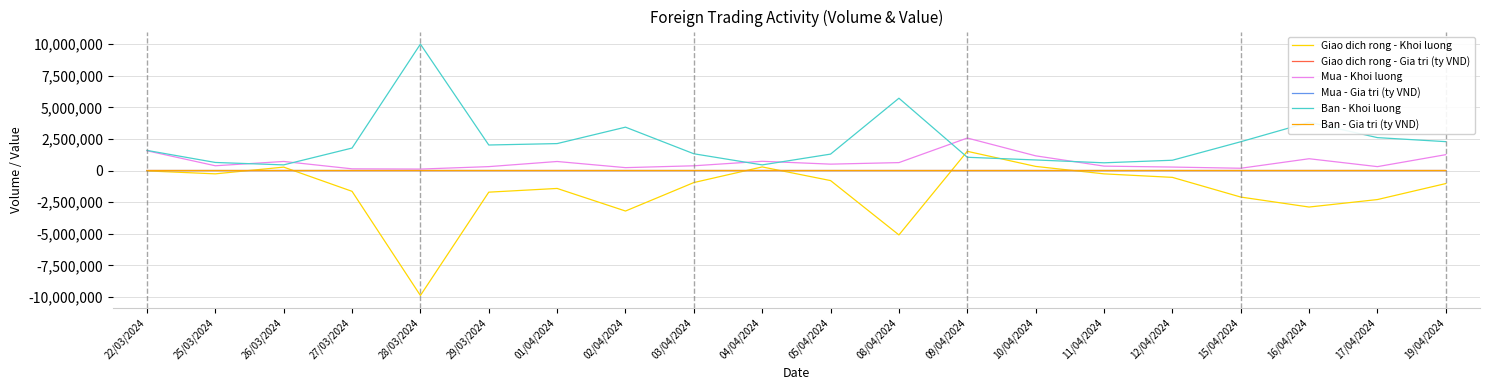

What is the minimum value shown in the chart?

-9885000.0